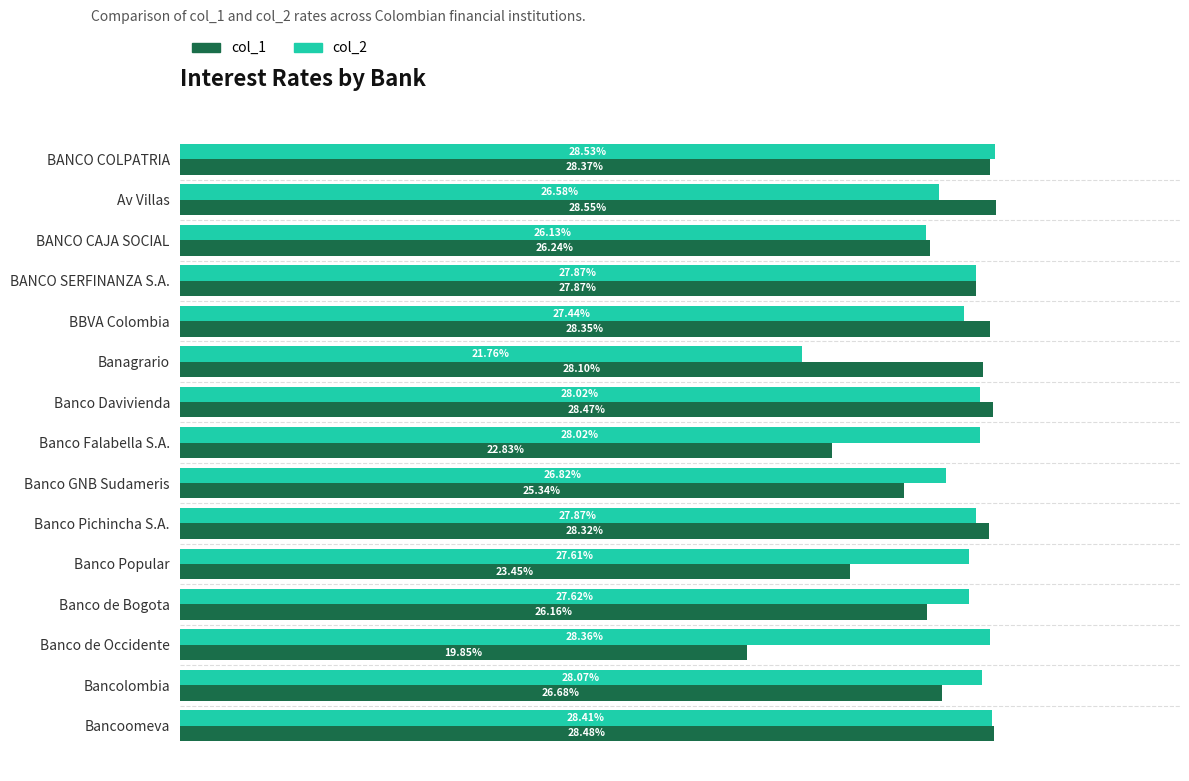

List the labels in order of col_1 value, largest first.

Av Villas, Bancoomeva, Banco Davivienda, BANCO COLPATRIA, BBVA Colombia, Banco Pichincha S.A., Banagrario, BANCO SERFINANZA S.A., Bancolombia, BANCO CAJA SOCIAL, Banco de Bogota, Banco GNB Sudameris, Banco Popular, Banco Falabella S.A., Banco de Occidente